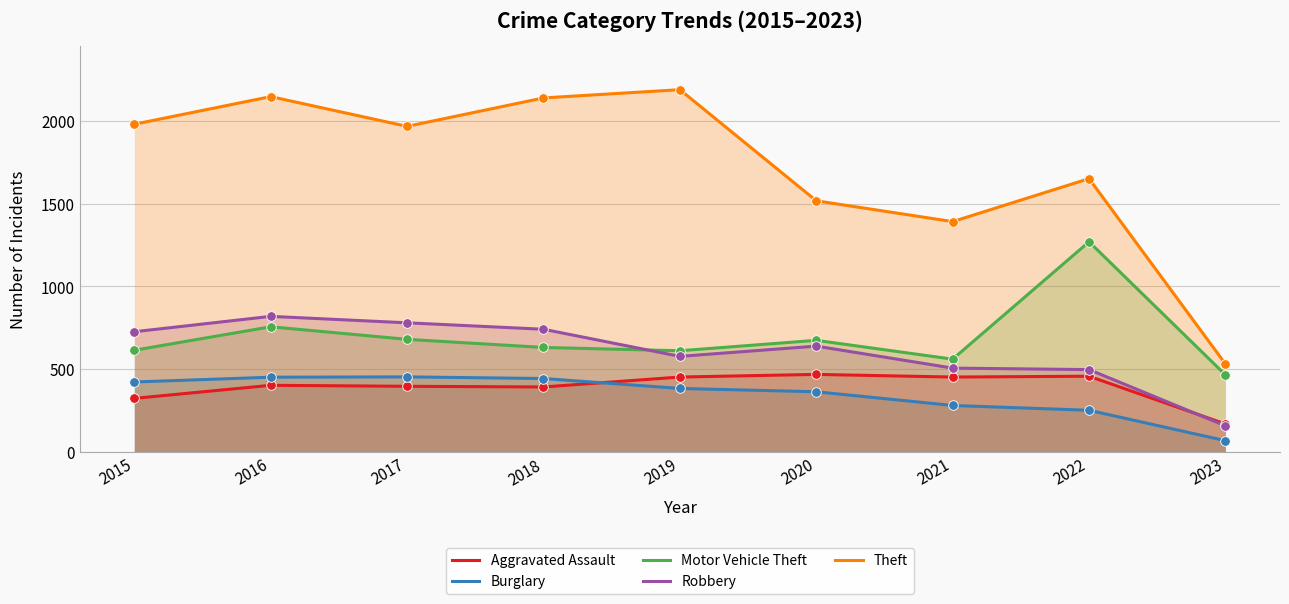

What is the total value across all series at 2015?

4066